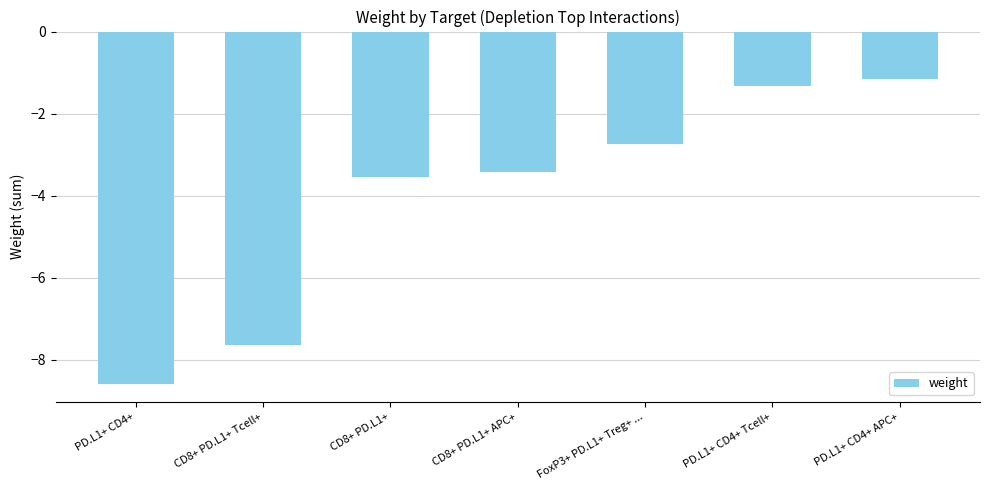

Rank the categories by value from lowest to highest.

PD.L1+ CD4+, CD8+ PD.L1+ Tcell+, CD8+ PD.L1+, CD8+ PD.L1+ APC+, FoxP3+ PD.L1+ Treg+ ..., PD.L1+ CD4+ Tcell+, PD.L1+ CD4+ APC+